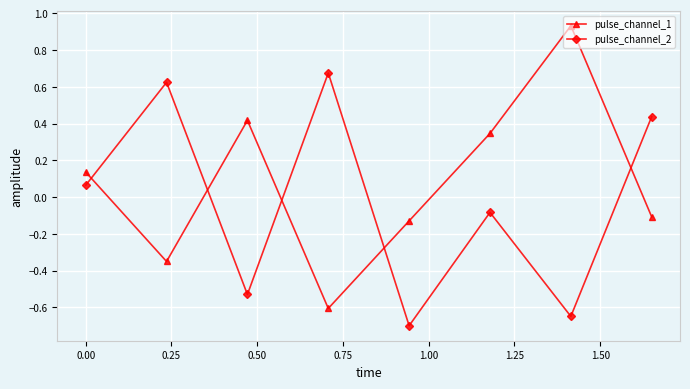

Which series has the largest range (max minus min)?

pulse_channel_1